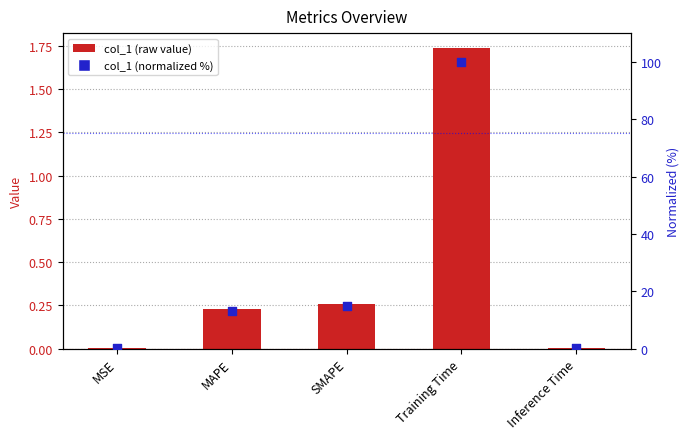

Which series has the largest Y range (max minus min)?

col_1 (normalized %)